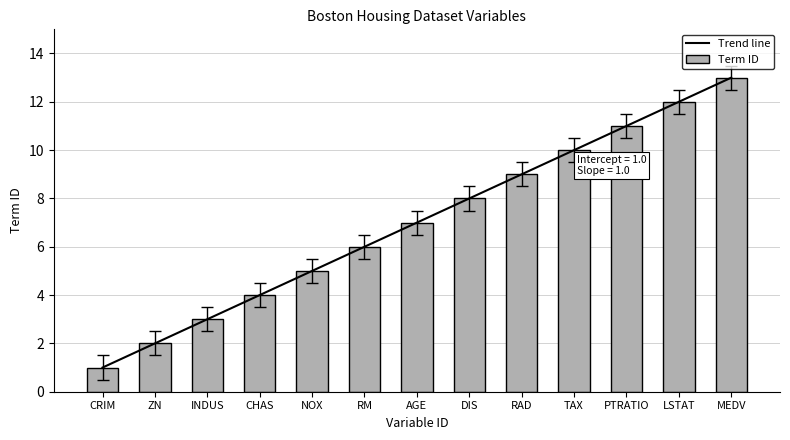

Rank the categories by value from lowest to highest.

CRIM, ZN, INDUS, CHAS, NOX, RM, AGE, DIS, RAD, TAX, PTRATIO, LSTAT, MEDV